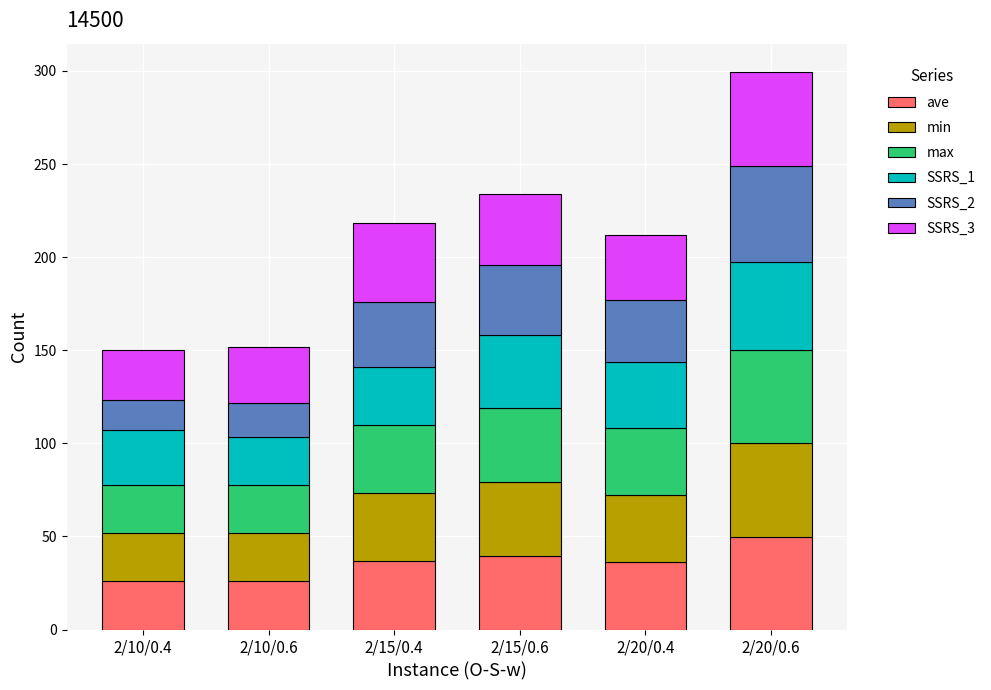

Count the number of data series in this chart.

6